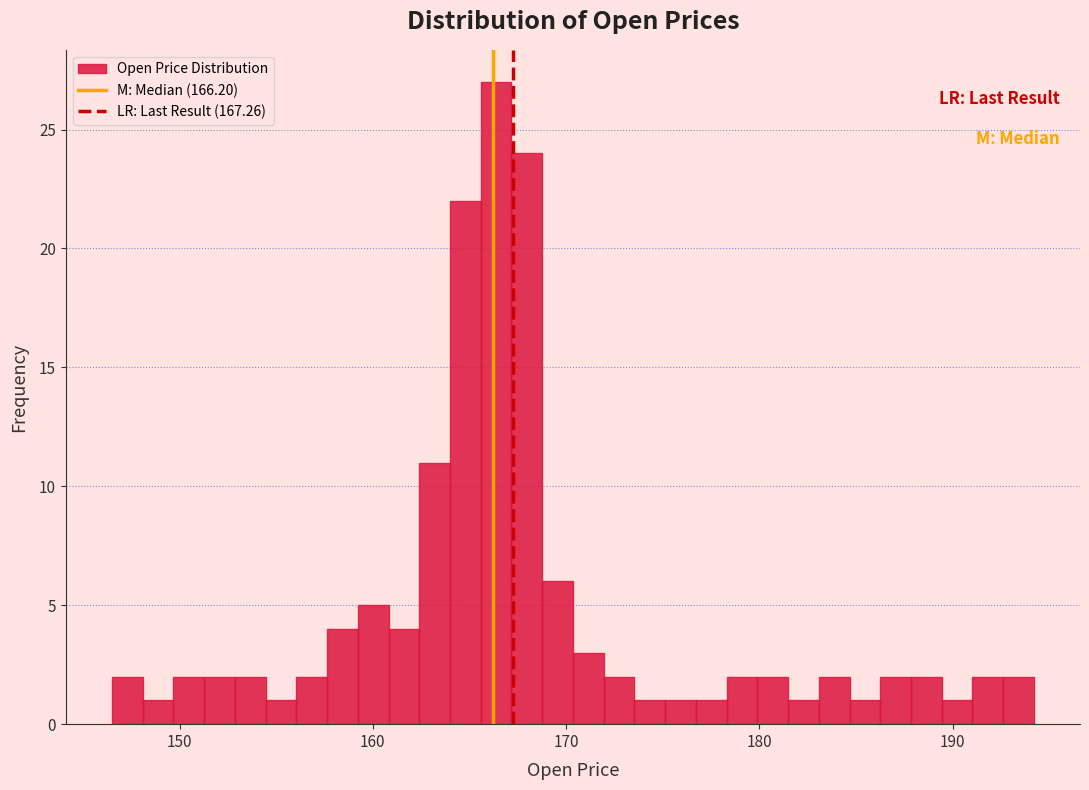

Around what value on the x-axis is the tallest bar? Give the approximate position of its centre, as read against the axis.

166